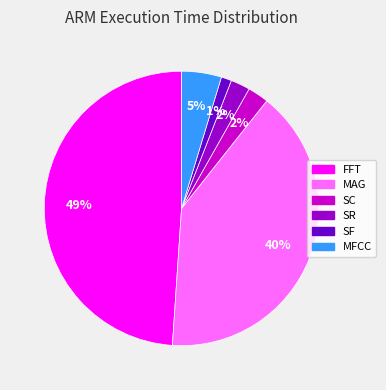

To the nearest percent, what is the difference between the MAG and SR slice percentages?

38%